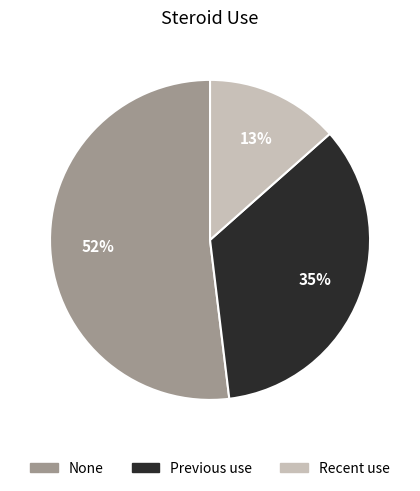

To the nearest percent, what is the average slice percentage?

33%